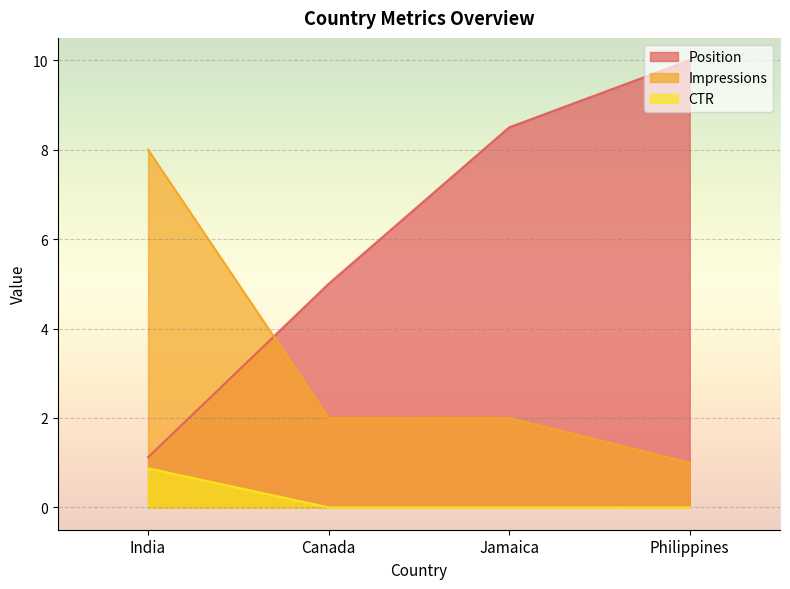

True or false: Impressions and CTR cross at least once.

False